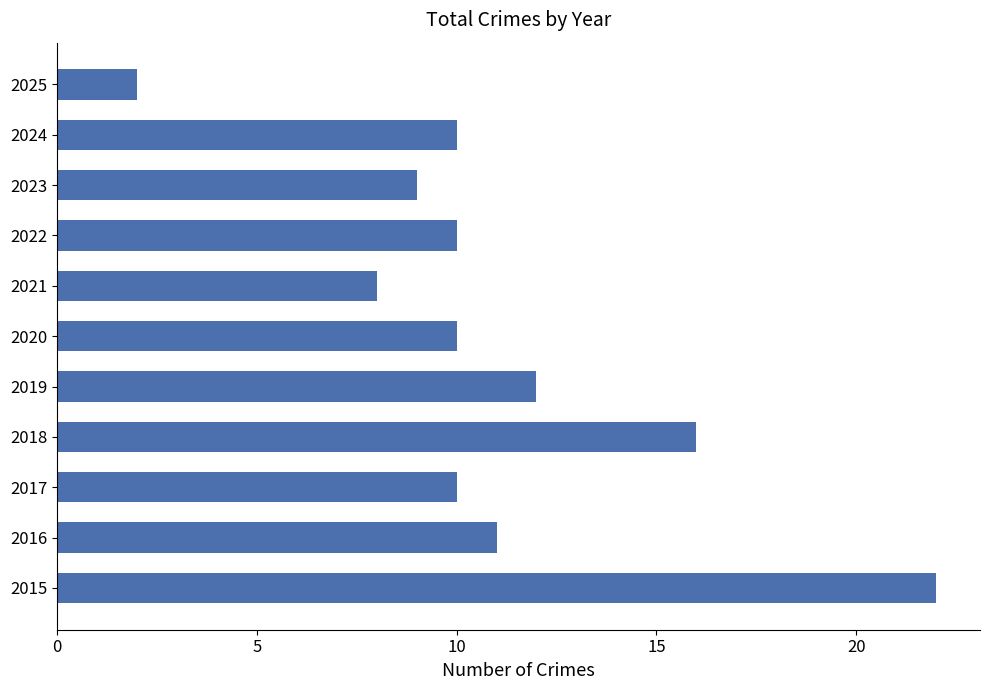

What is the difference between the second highest and second lowest values?

8